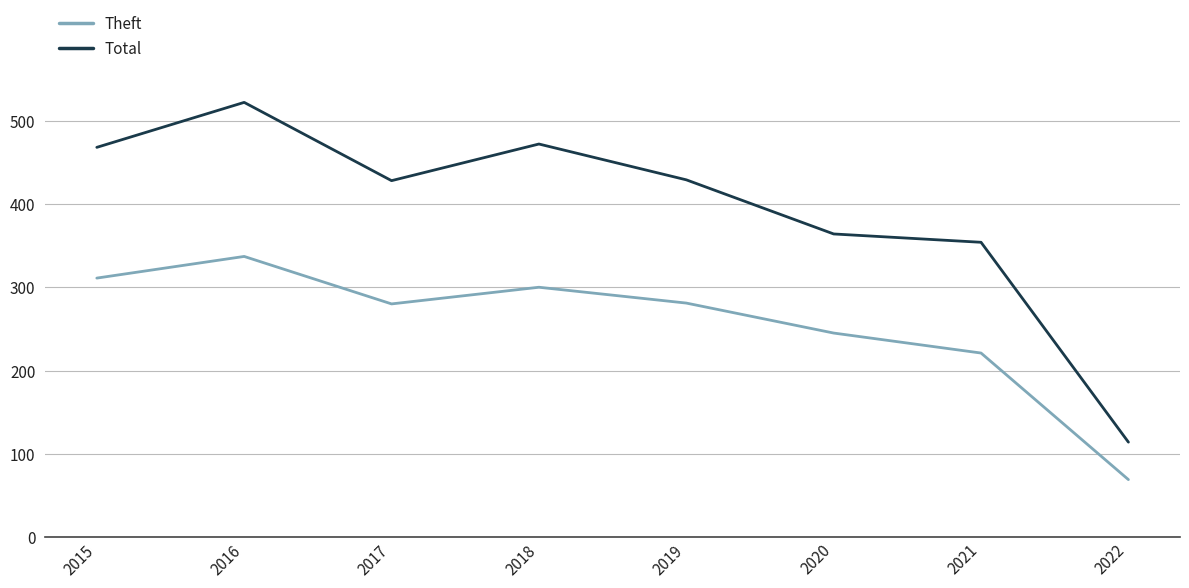

How many categories are shown in the chart?

8